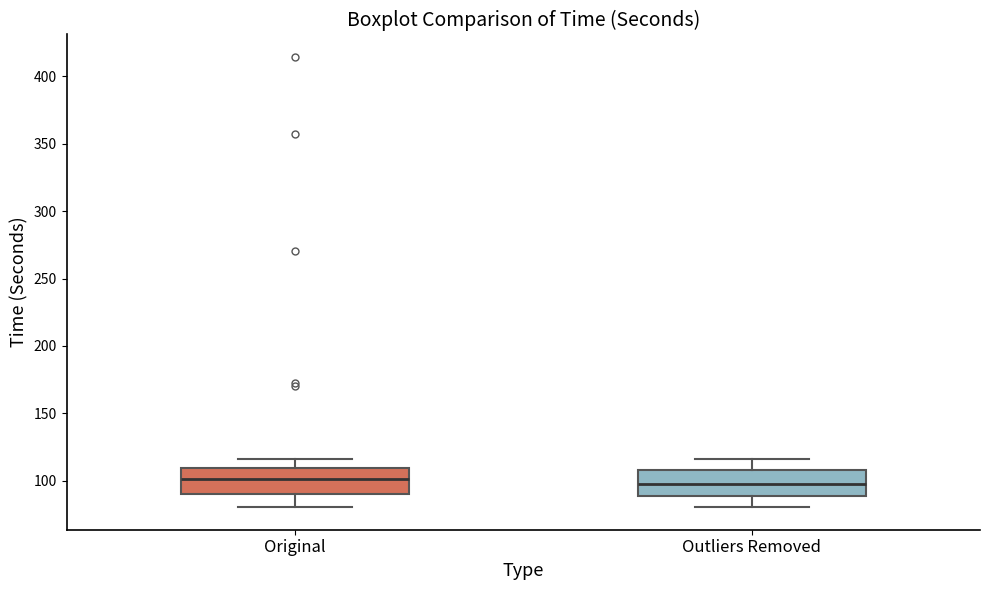

Reading left to right, transcribe this box plot: for each box, give where its median line is, the range the box spans, and where its two whiskers end, as read against the y-axis. The values are not printed on the chart, so give them approximately, as read against the axis.

Original: median 100, box 90 to 110, whiskers 80 to 115
Outliers Removed: median 95, box 90 to 110, whiskers 80 to 115